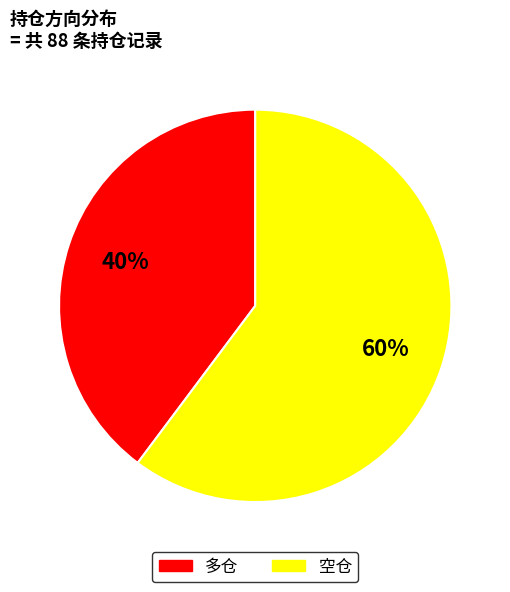

Which has a higher value, 空仓 or 多仓?

空仓